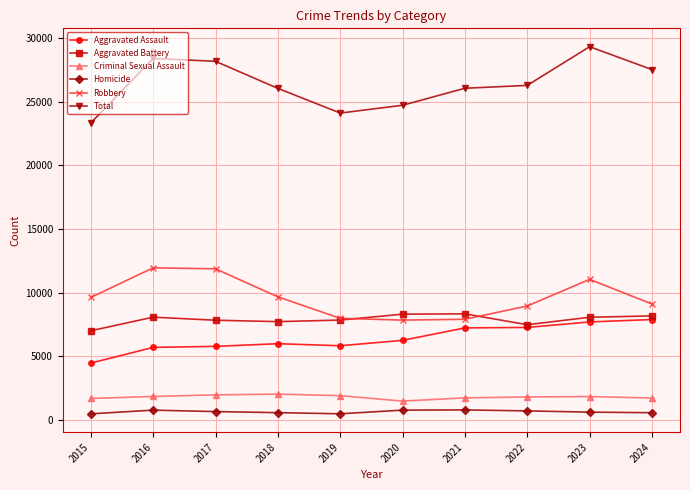

How many categories are shown in the chart?

10